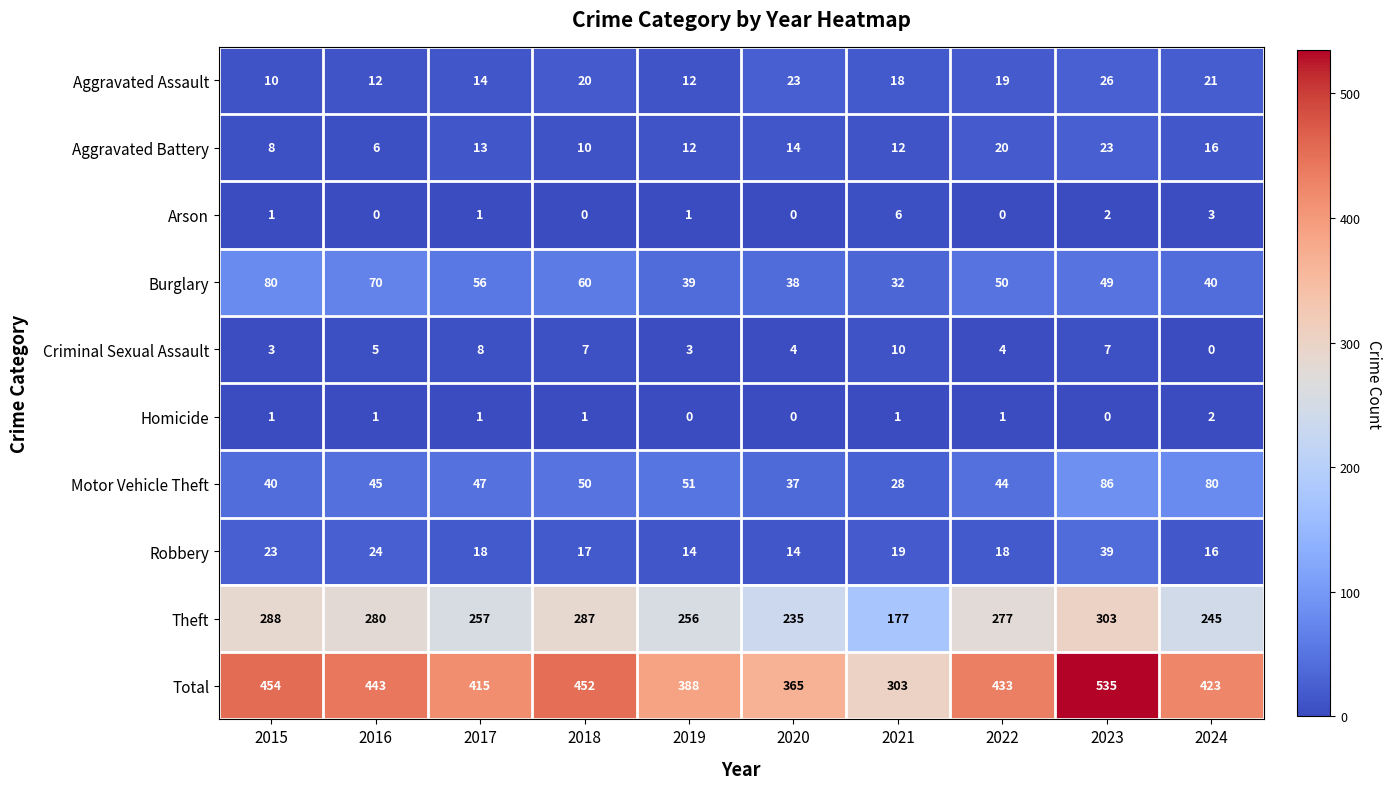

How many categories are shown in the chart?

10